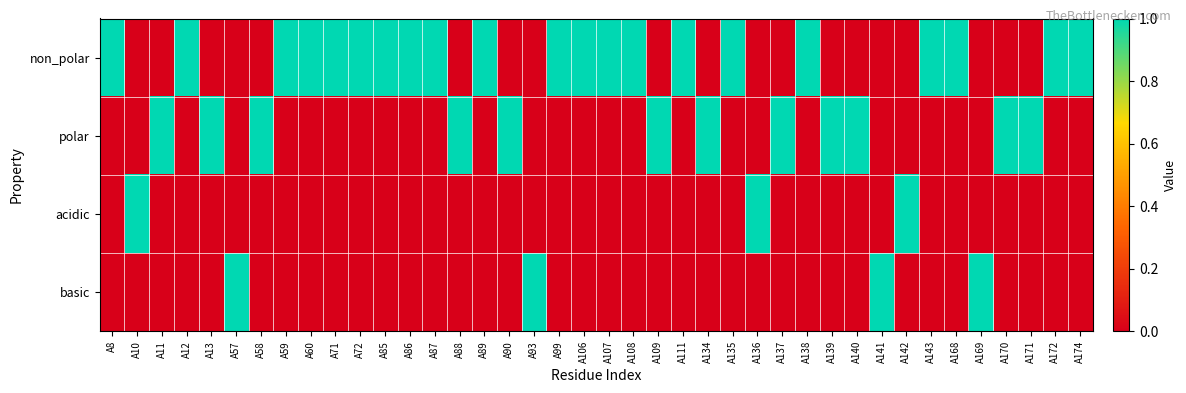

At how many categories does at least one series exceed 0?

40